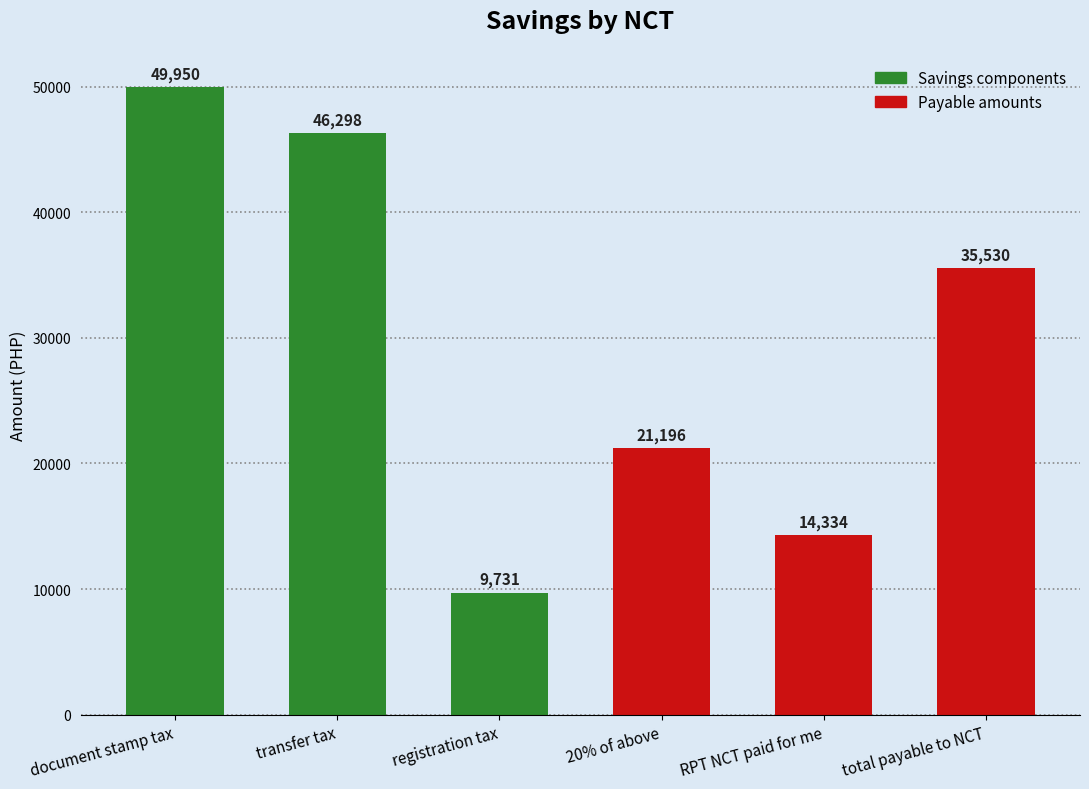

The chart shows a value of 46298.2 at transfer tax. True or false?

True